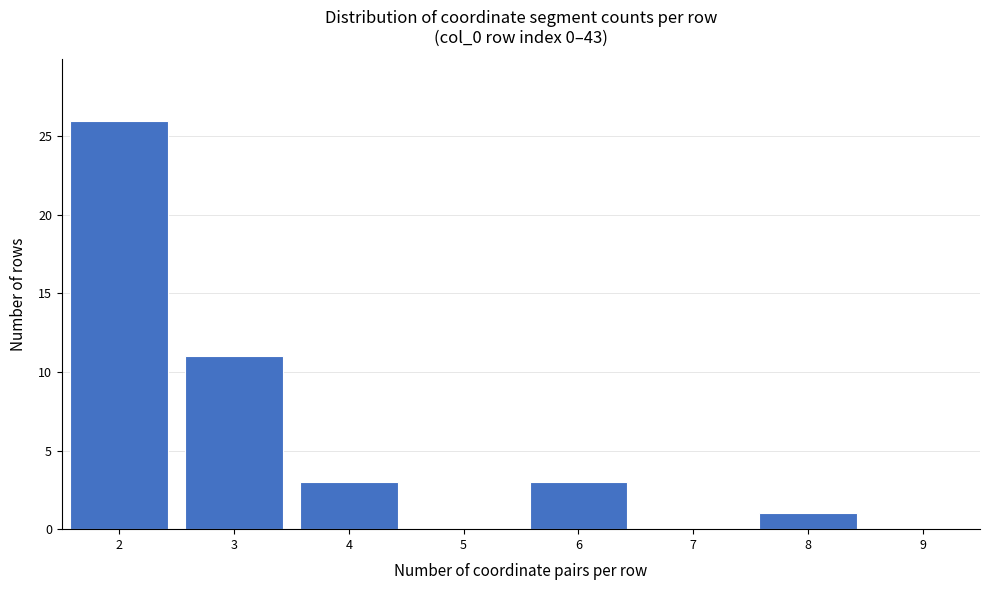

Reading left to right, transcribe this chart: for each bar, give the range it covers on the x-axis and its height. The values are not printed on the chart, so give them approximately, as read against the axis.

1.5 to 2.5: 26
2.5 to 3.5: 11
3.5 to 4.5: 3
4.5 to 5.5: 0
5.5 to 6.5: 3
6.5 to 7.5: 0
7.5 to 8.5: 1
8.5 to 9.5: 0